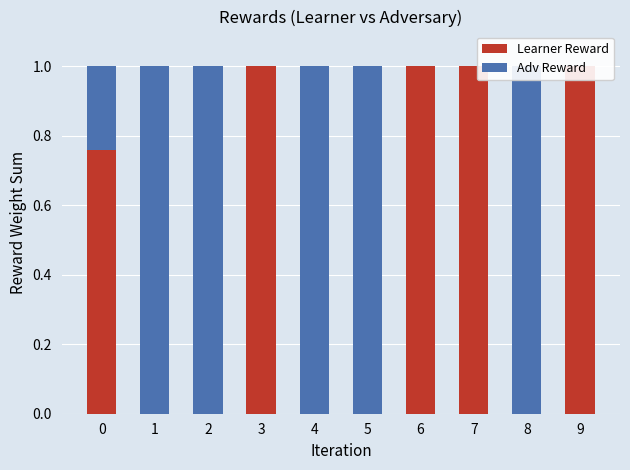

What are all the series names shown in the legend?

Learner Reward, Adv Reward